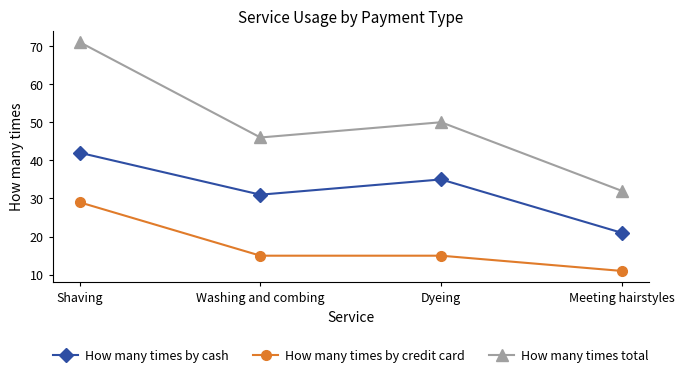

What is the value of the How many times by credit card point at the 4th from the left?

11